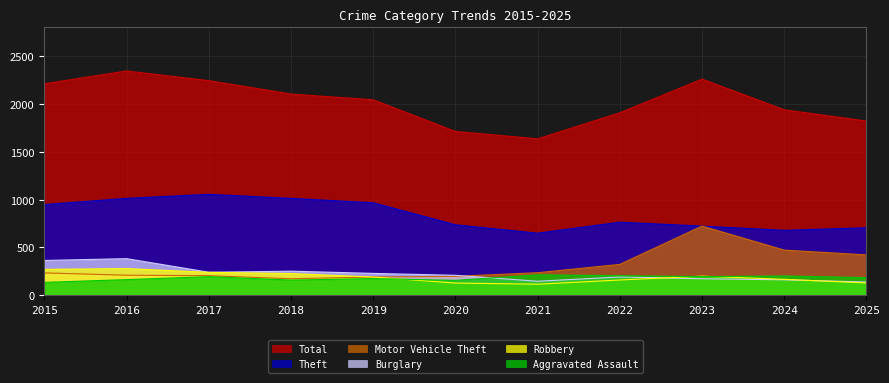

What is the highest value of the Robbery series?

279